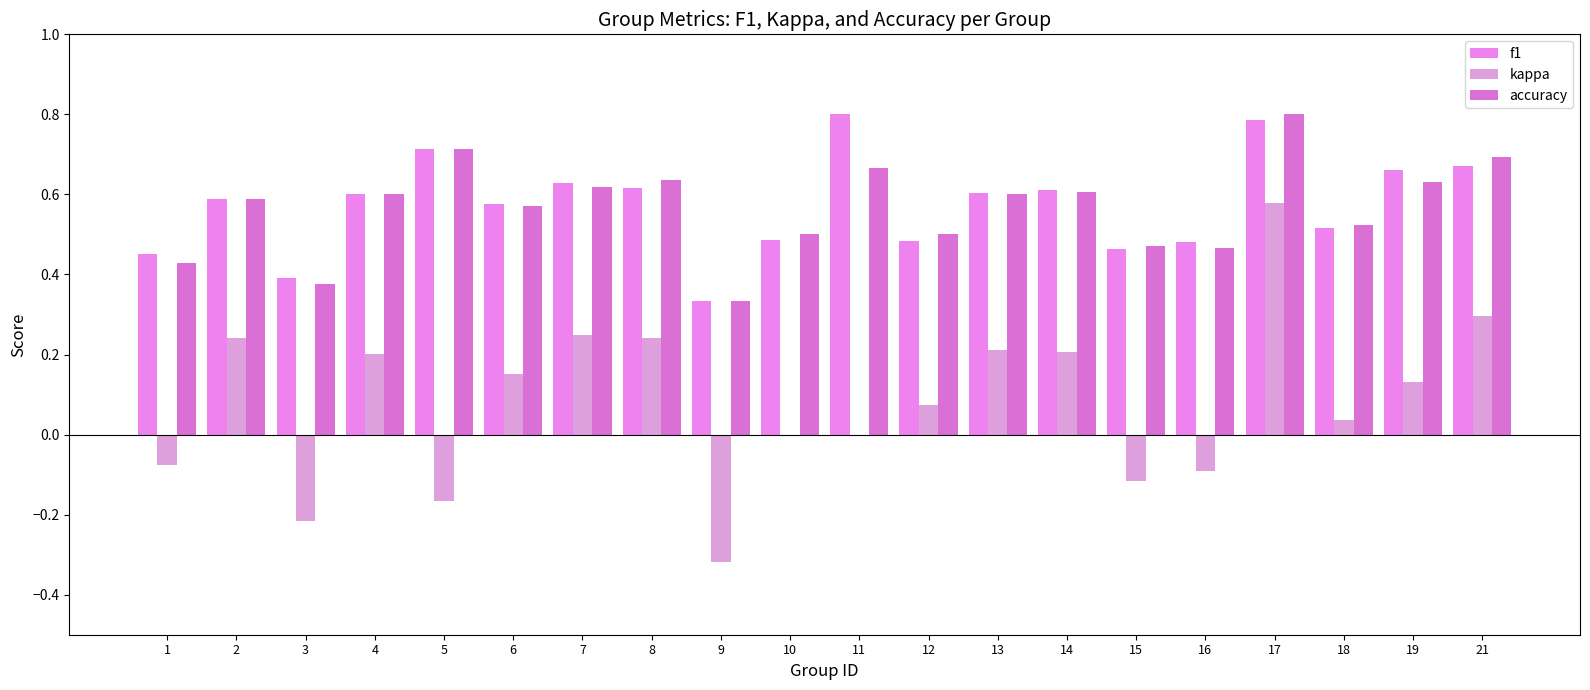

Reading right to left, what are all the values shown in this chart?

f1: 0.7	0.7	0.5	0.8	0.5	0.5	0.6	0.6	0.5	0.8	0.5	0.3	0.6	0.6	0.6	0.7	0.6	0.4	0.6	0.5
kappa: 0.3	0.1	0.0	0.6	-0.1	-0.1	0.2	0.2	0.1	0.0	0.0	-0.3	0.2	0.2	0.2	-0.2	0.2	-0.2	0.2	-0.1
accuracy: 0.7	0.6	0.5	0.8	0.5	0.5	0.6	0.6	0.5	0.7	0.5	0.3	0.6	0.6	0.6	0.7	0.6	0.4	0.6	0.4